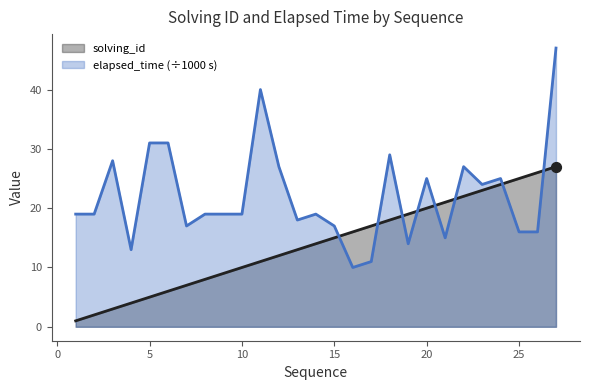

At how many categories does at least one series exceed 5?

27